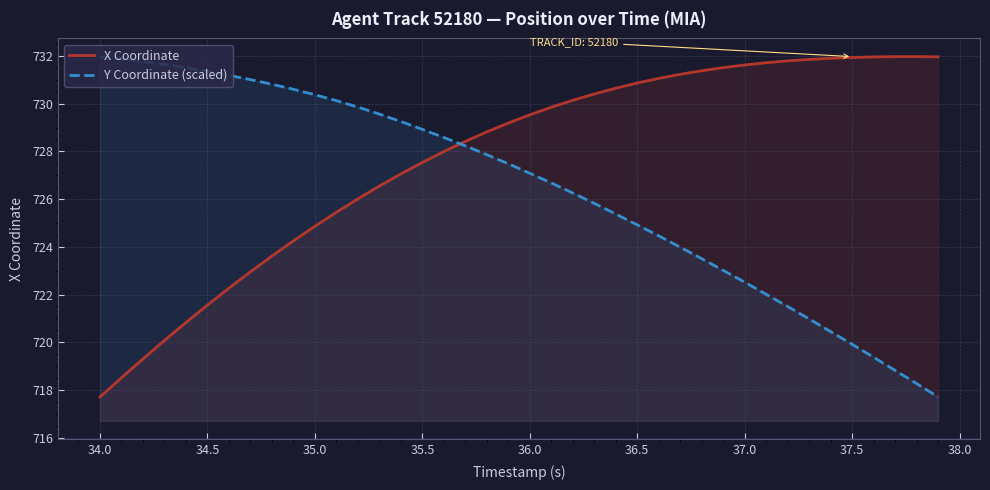

What is the minimum value for Y Coordinate (scaled)?

717.7